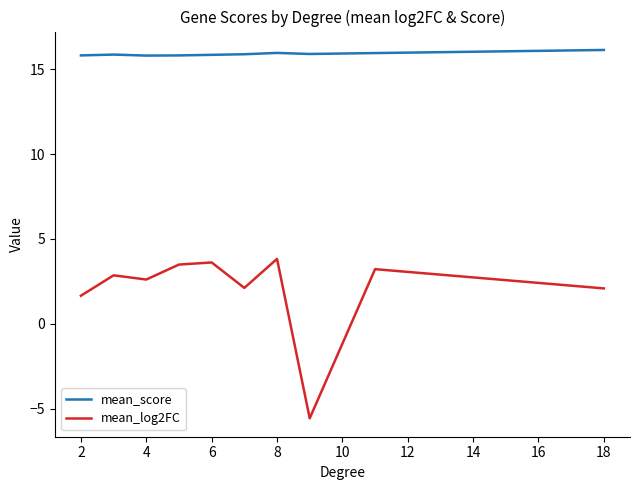

Rank the series by their maximum value, from highest to lowest.

mean_score, mean_log2FC